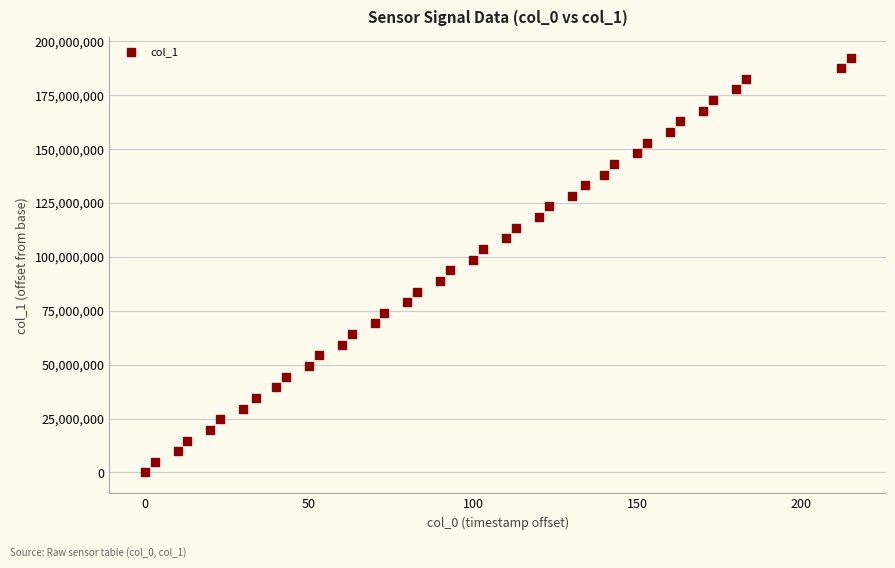

What is the range of Y values (max minus min)?

192466666